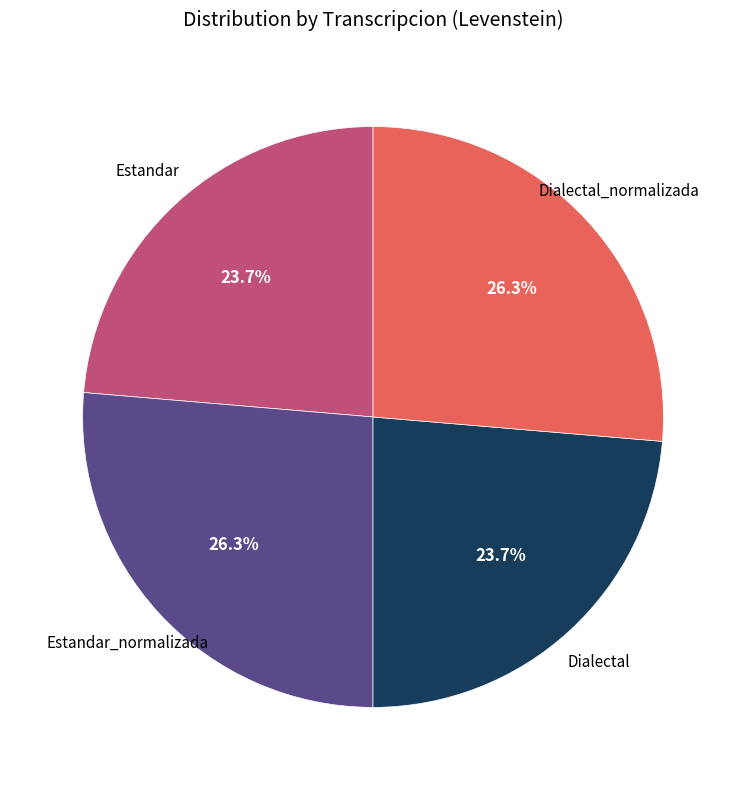

Is there any slice that represents more than half of the pie?

No